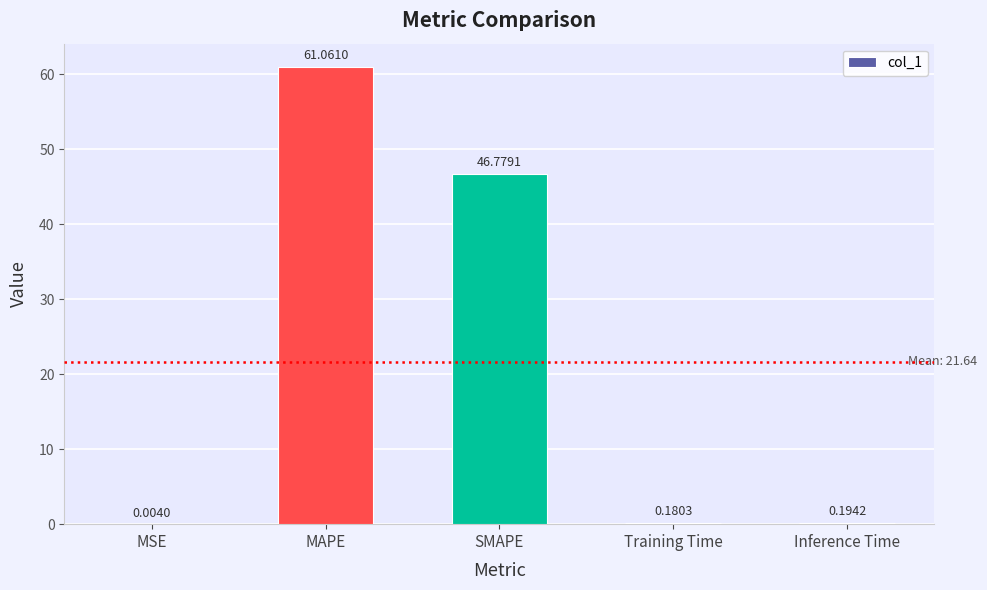

Which category has the highest value across all series?

MAPE